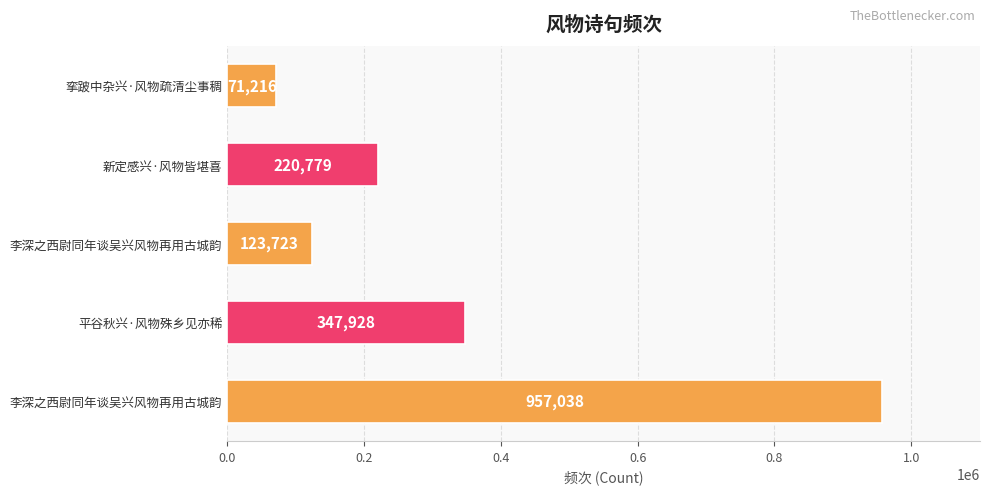

What is the average value?

344137